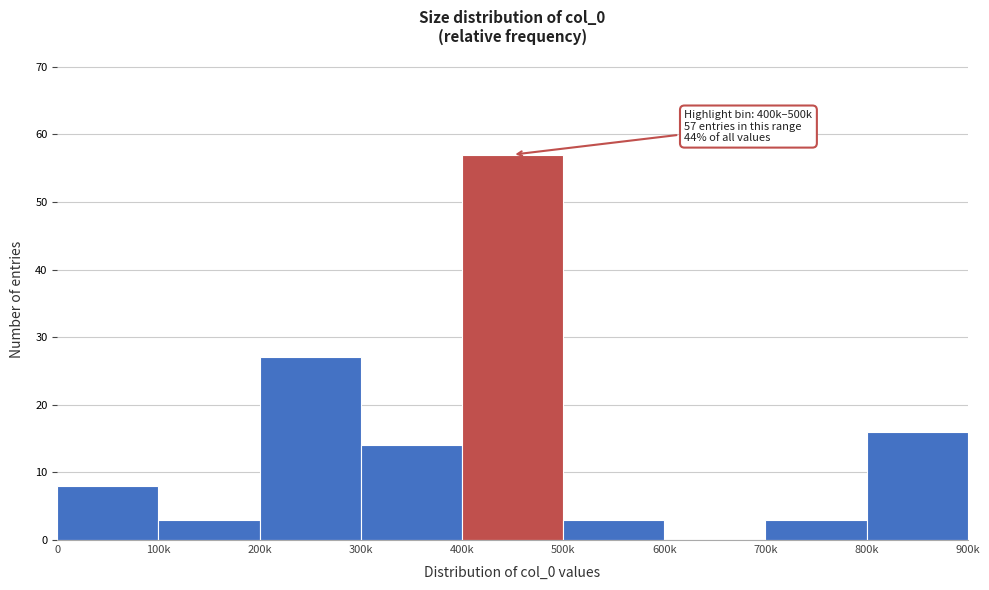

Reading right to left, extract all data points from this chart.

800k=16	700k=3	600k=0	500k=3	400k=57	300k=14	200k=27	100k=3	0=8